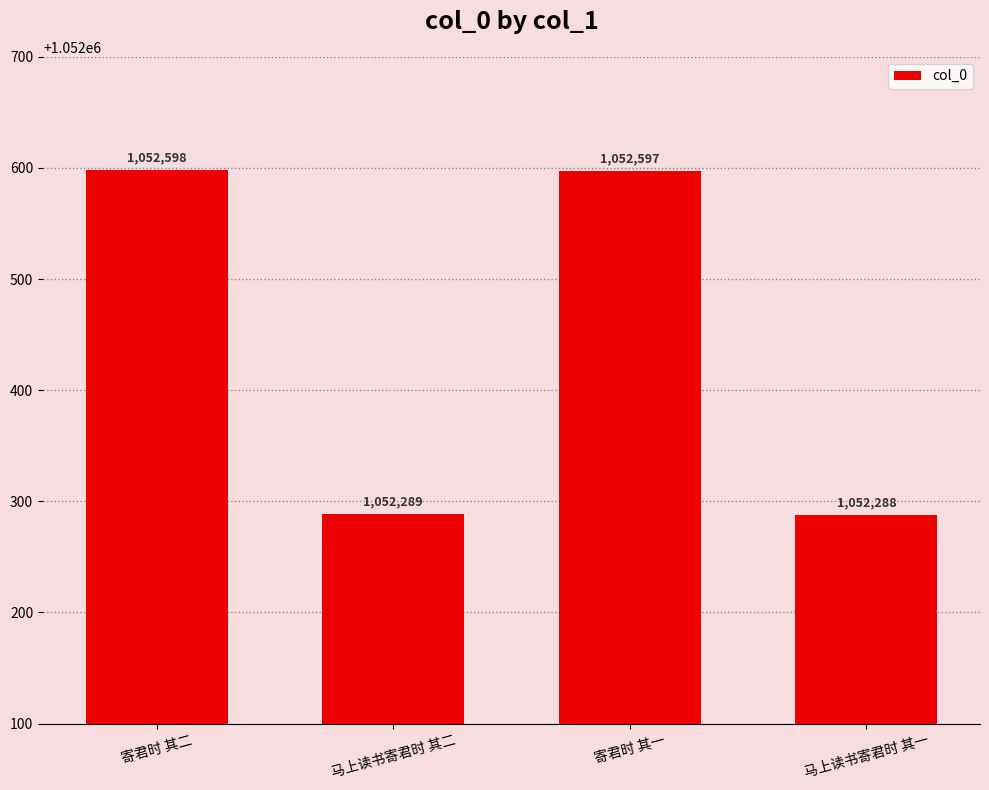

The value at 马上读书寄君时 其二 is 584645. True or false?

False